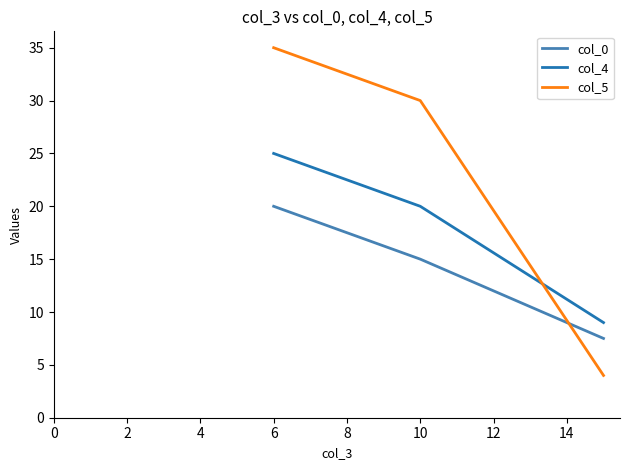

List the series in order of their peak value, highest first.

col_5, col_4, col_0